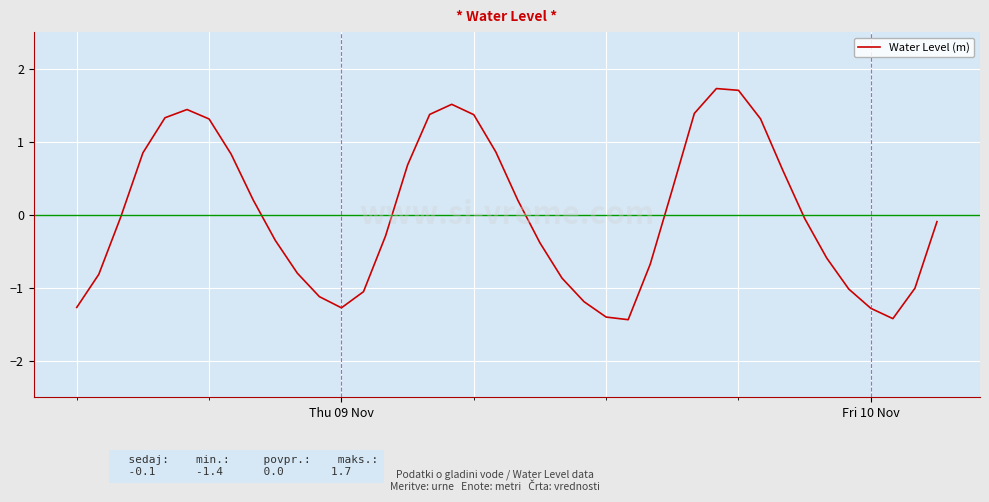

How many interior local peaks (higher than both neighbors) does the data have?

3